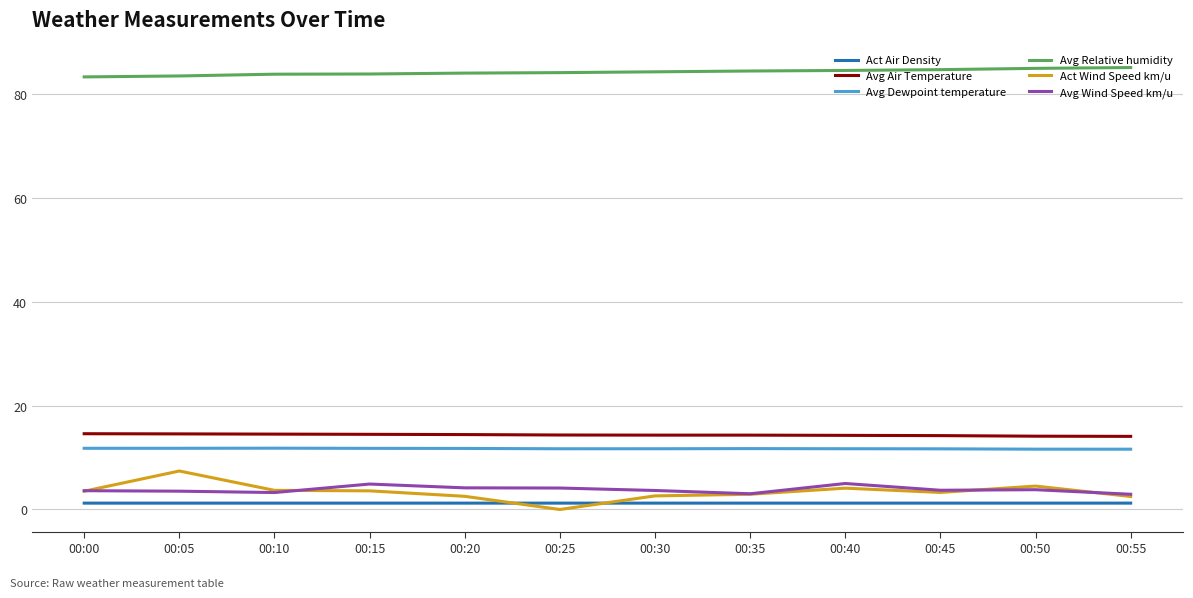

Is the value of Avg Dewpoint temperature at 00:15 greater than the value of Act Wind Speed km/u at 00:20?

Yes